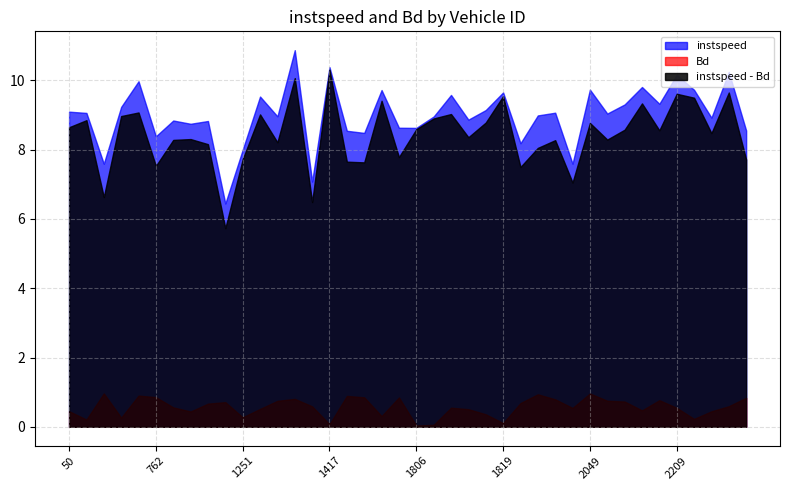

What position from the right is 1819.0?

15